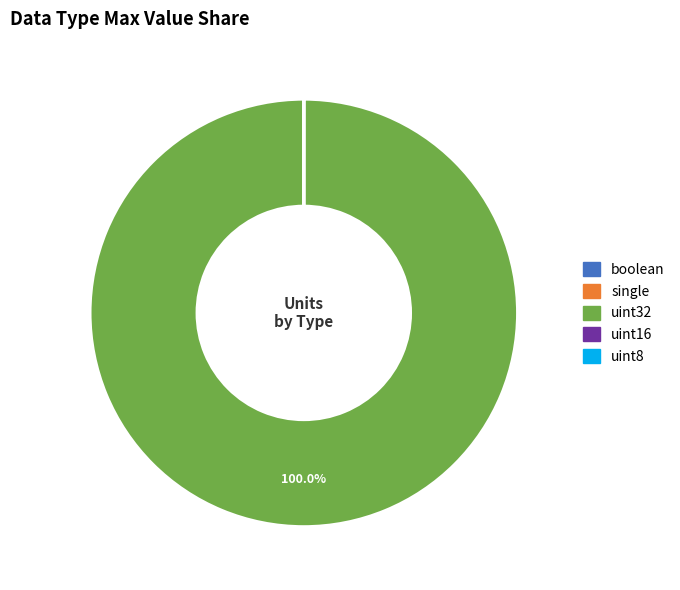

Which slice represents more than half of the pie?

uint32